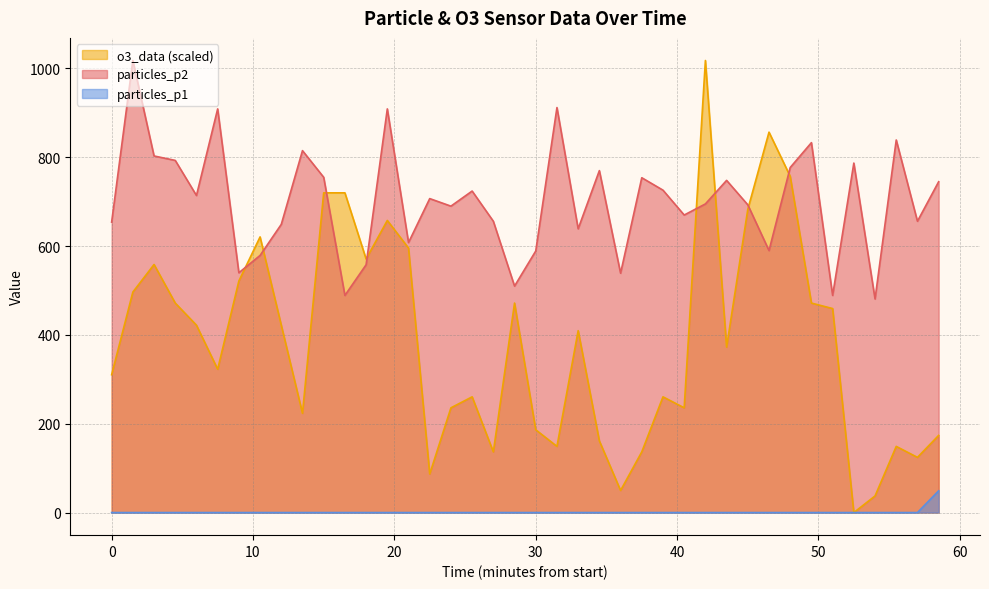

What is the maximum value for o3_data (scaled)?

1018.0